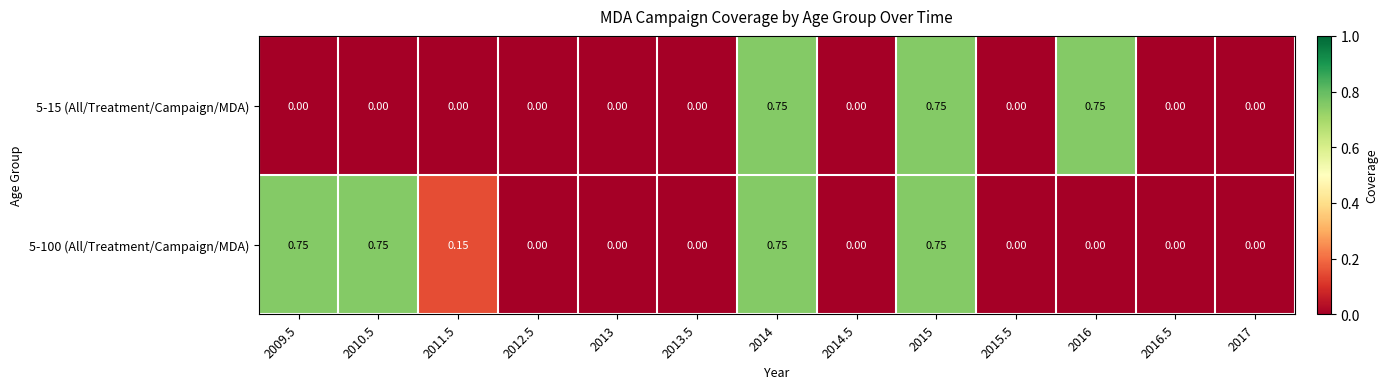

Reading left to right, transcribe all the data shown in this chart.

5-100 (All/Treatment/Campaign/MDA): 2009.5=0.8	2010.5=0.8	2011.5=0.1	2012.5=0.0	2013=0.0	2013.5=0.0	2014=0.8	2014.5=0.0	2015=0.8	2015.5=0.0	2016=0.0	2016.5=0.0	2017=0.0
5-15 (All/Treatment/Campaign/MDA): 2009.5=0.0	2010.5=0.0	2011.5=0.0	2012.5=0.0	2013=0.0	2013.5=0.0	2014=0.8	2014.5=0.0	2015=0.8	2015.5=0.0	2016=0.8	2016.5=0.0	2017=0.0